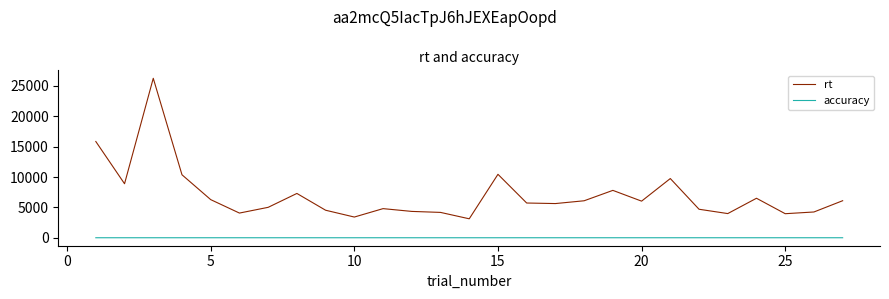

Which series has the widest spread of values?

rt